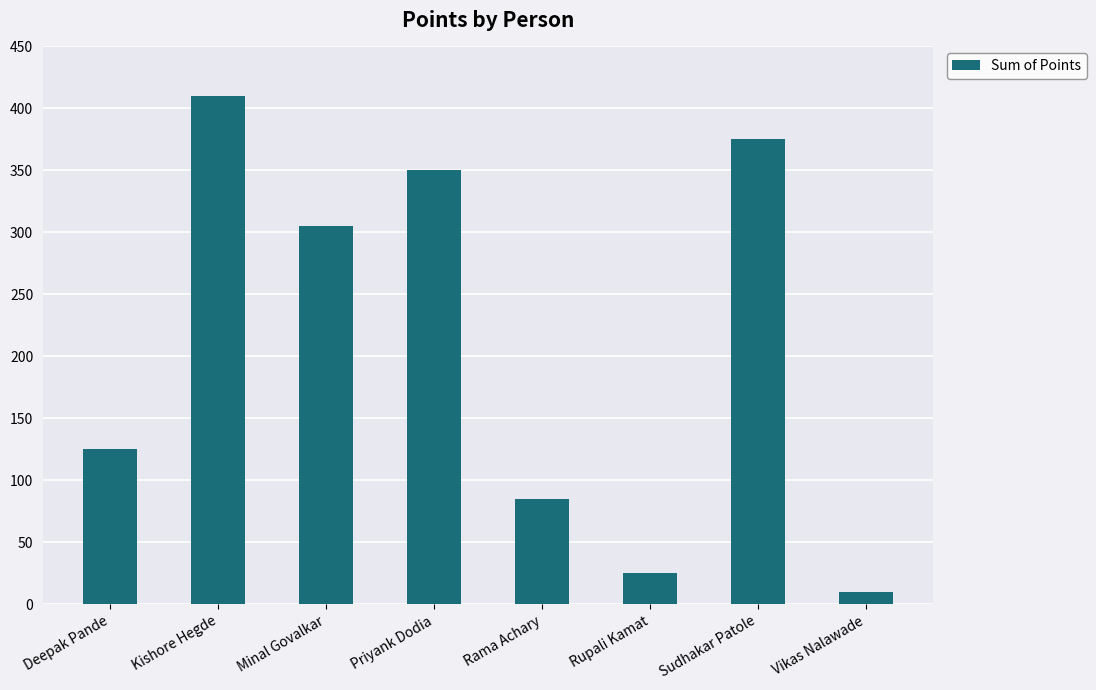

What is the minimum value shown in the chart?

10